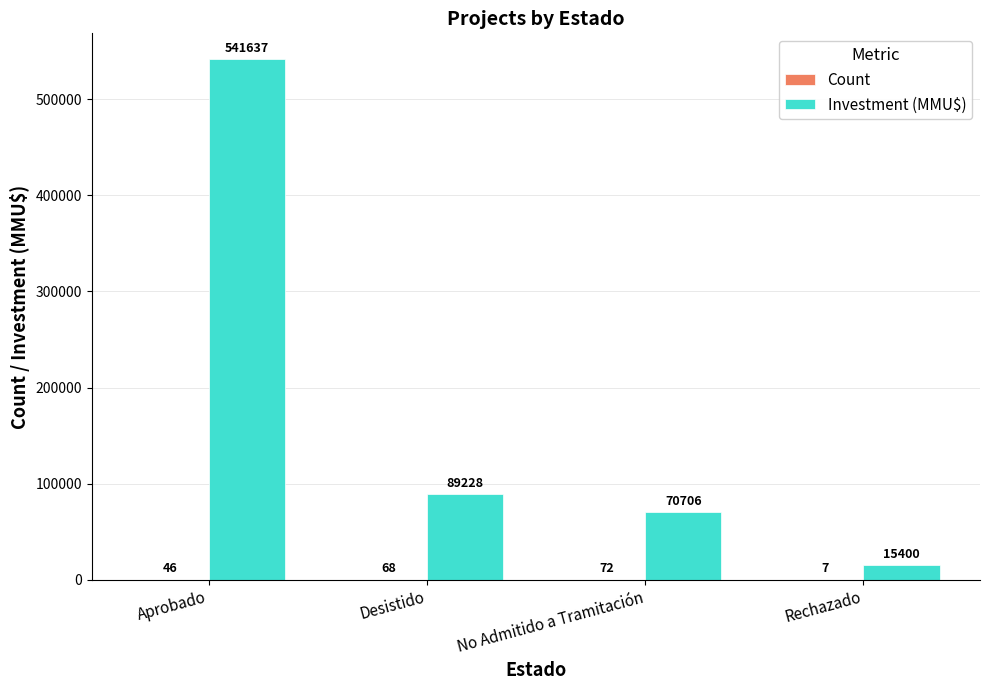

What is the maximum value for Investment (MMU$)?

541637